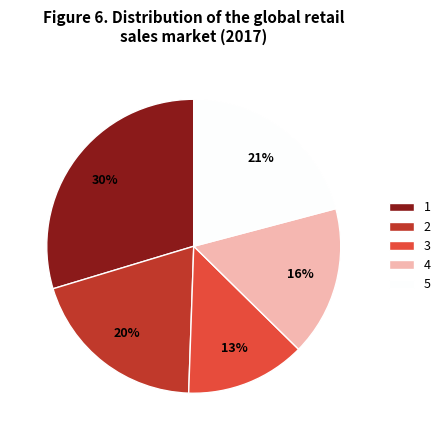

True or false: 5 accounts for 21% of the total.

True